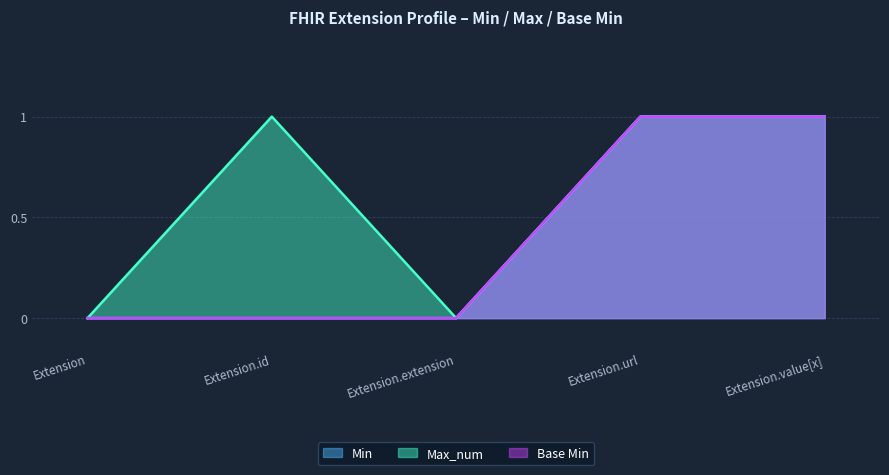

Reading right to left, what are all the values shown in this chart?

Min: 1	1	0	0	0
Max_num: 1	1	0	1	0
Base Min: 1	1	0	0	0